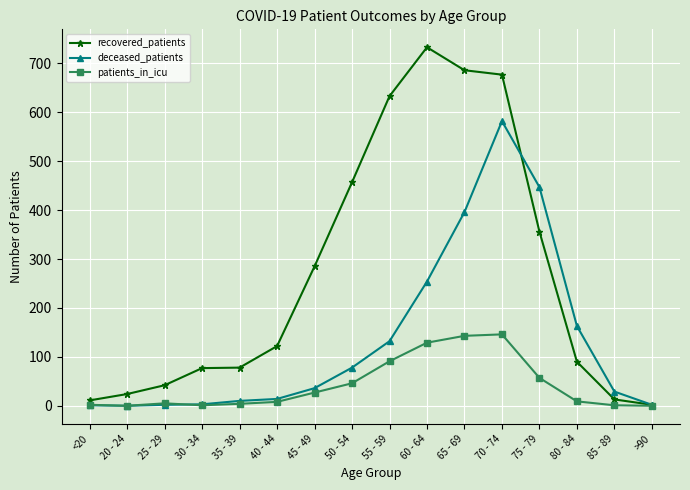

What is the label of the 14th point from the left?

80 - 84